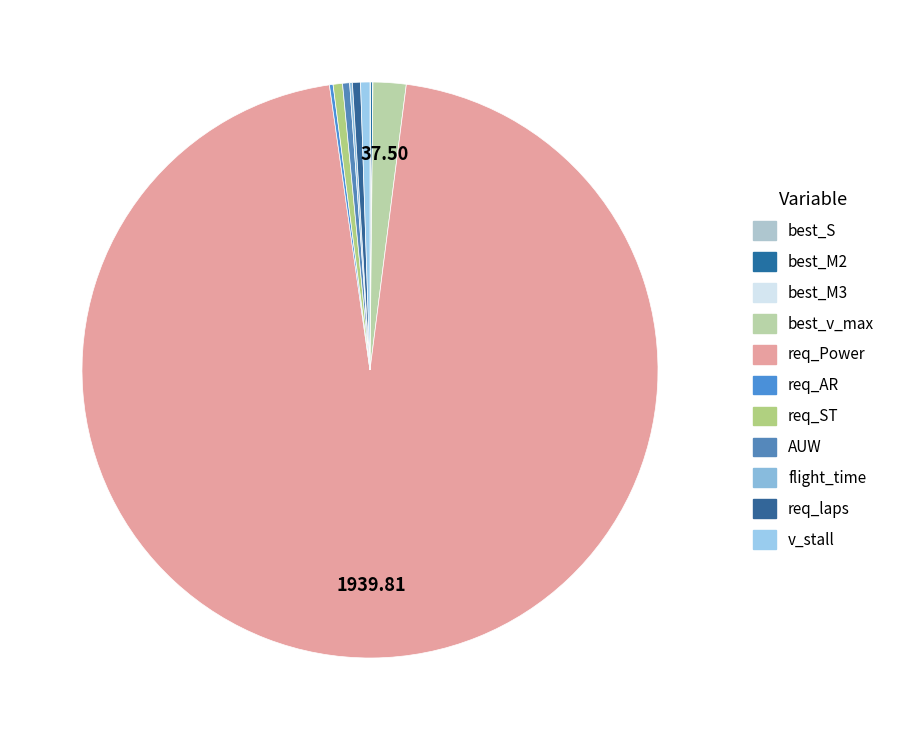

Which category has the smallest portion of the pie?

best_M3